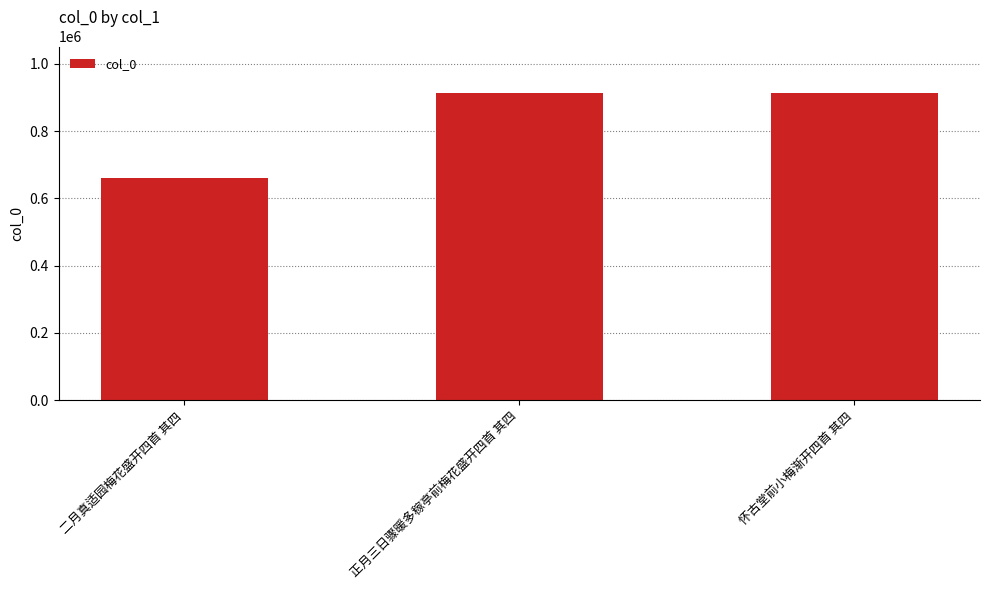

The chart shows a value of 912190 at 正月三日骤暖多稼亭前梅花盛开四首 其四. True or false?

True